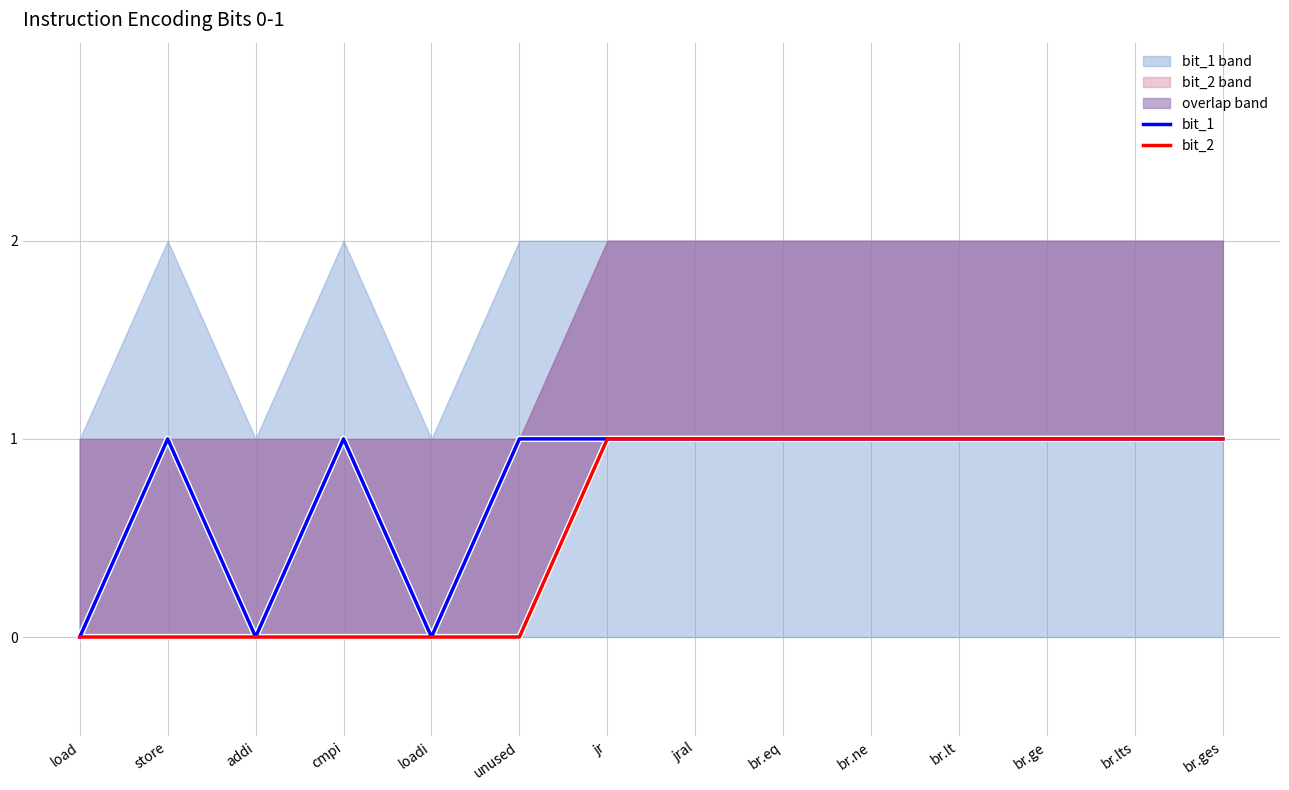

True or false: bit_2 and bit_1 cross at least once.

False